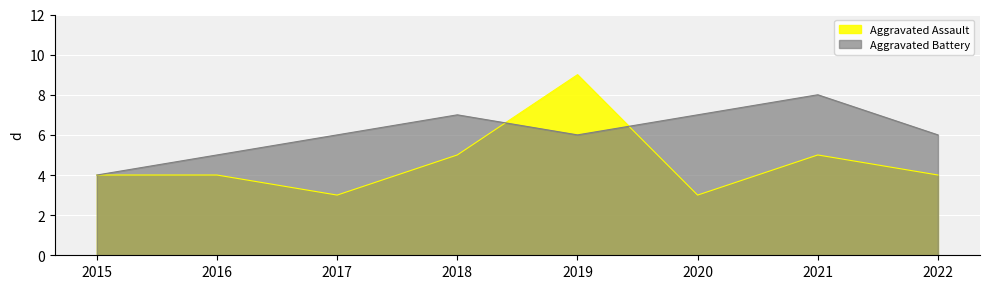

The Aggravated Assault series shows 2 at 2019. True or false?

False